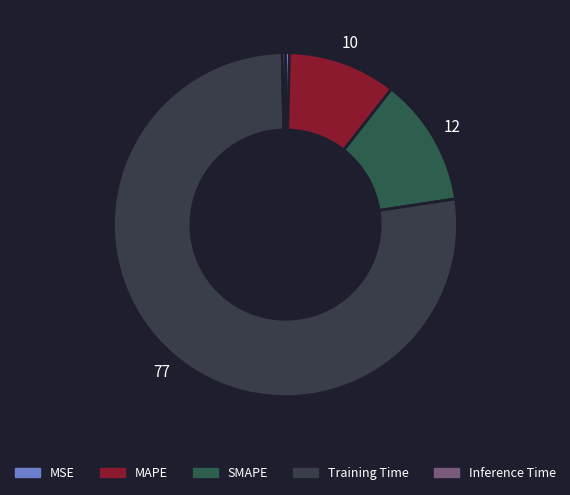

True or false: MSE accounts for 0% of the total.

True